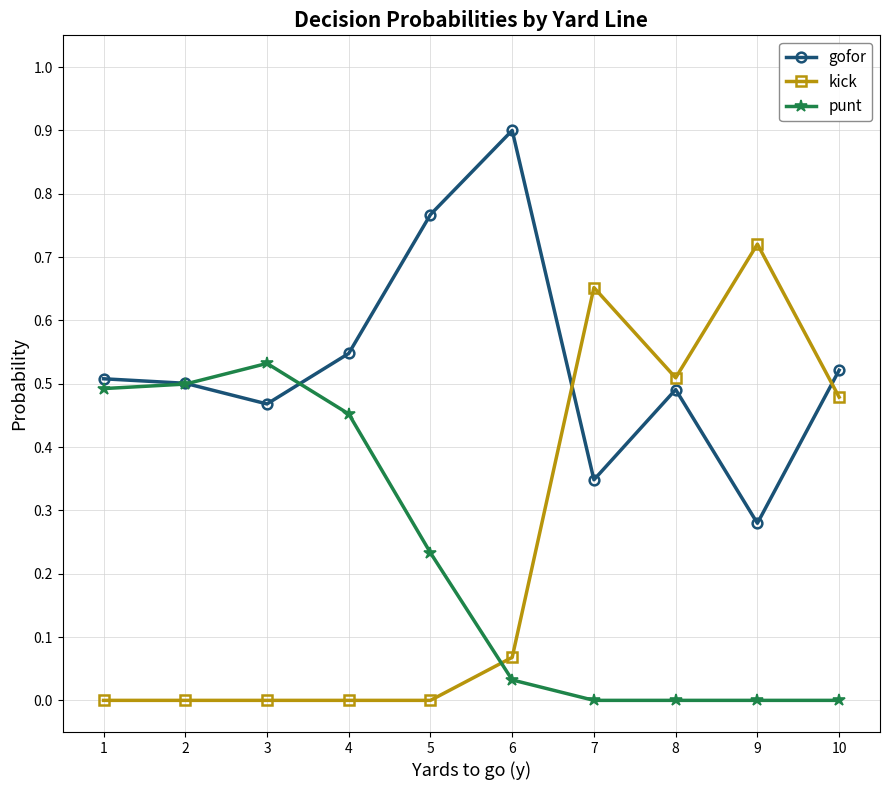

At which category does gofor reach its first local valley?

3